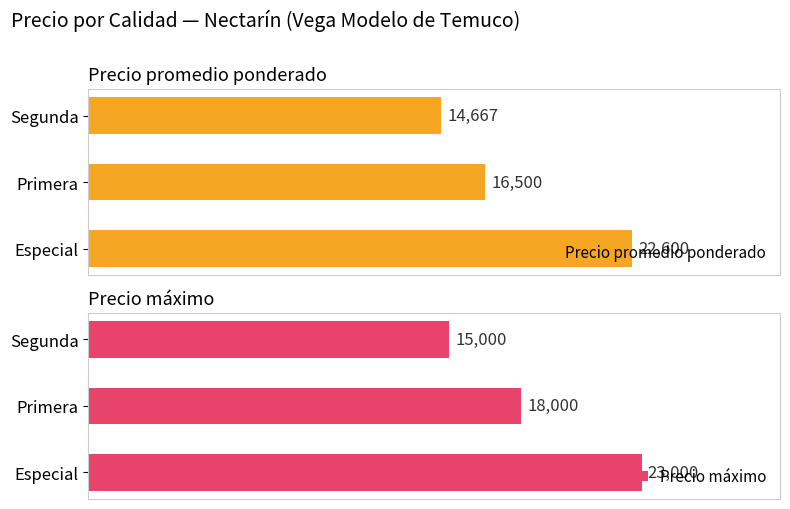

What is the sum of all Precio máximo values?

56000